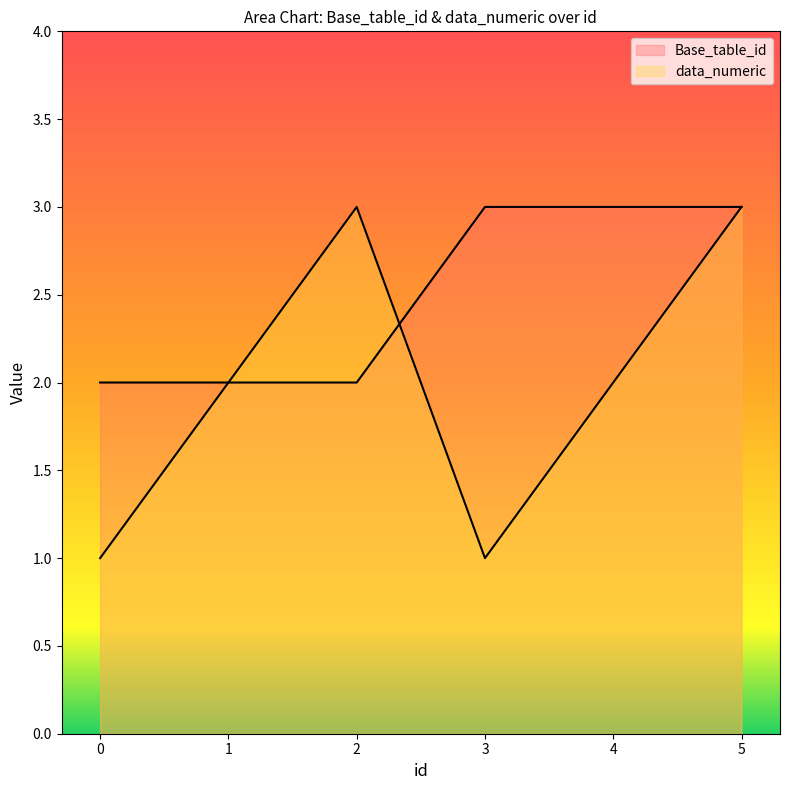

How many interior local peaks does the data_numeric series have?

1